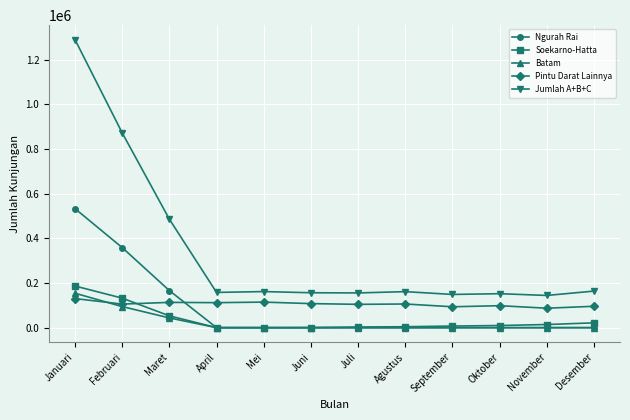

Does the chart display data point markers on the line(s)?

Yes